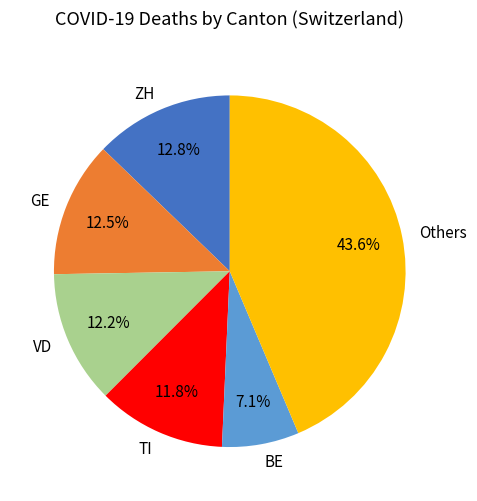

Is there any slice that represents more than half of the pie?

No